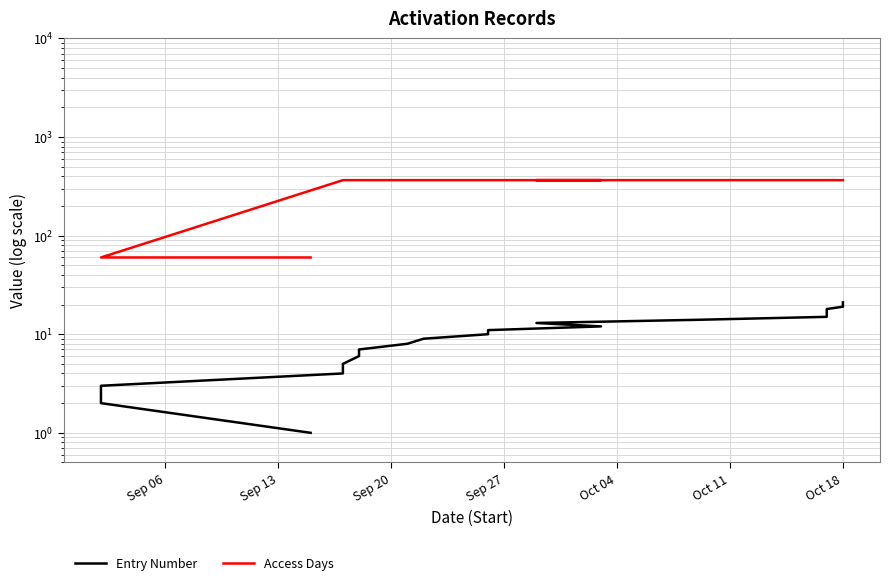

At Oct 18, list the series in order from largest to smallest.

Access Days, Entry Number